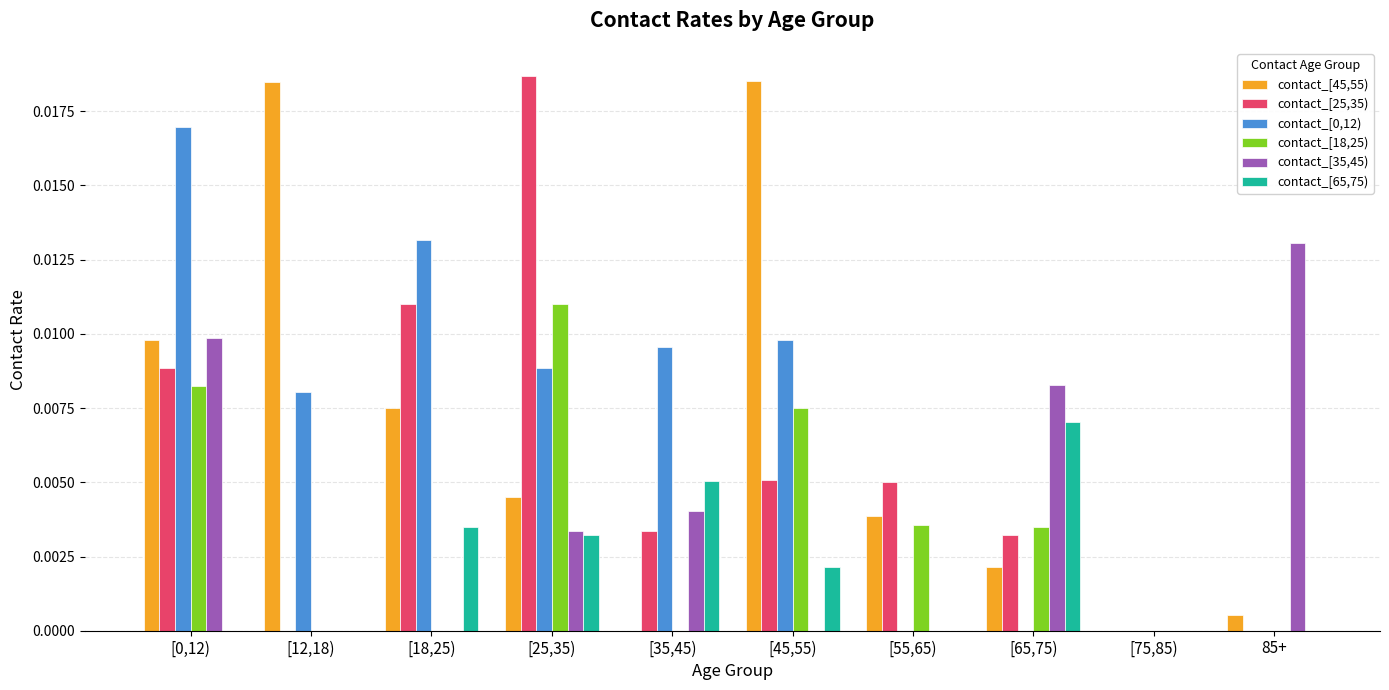

Which series has the largest range (max minus min)?

contact_[25,35)